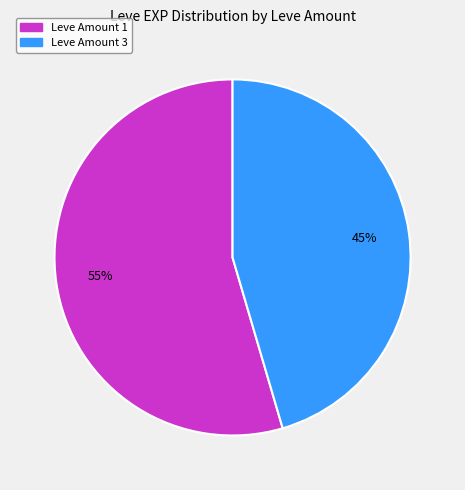

Is there any slice that represents more than half of the pie?

Yes